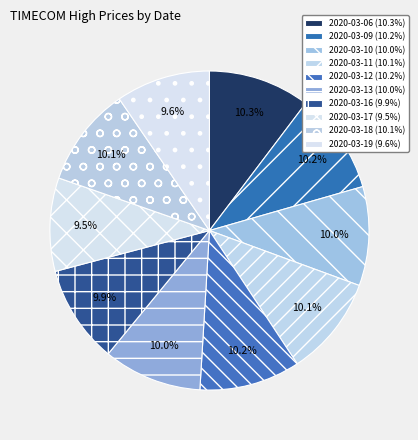

How many segments does this pie chart have?

10